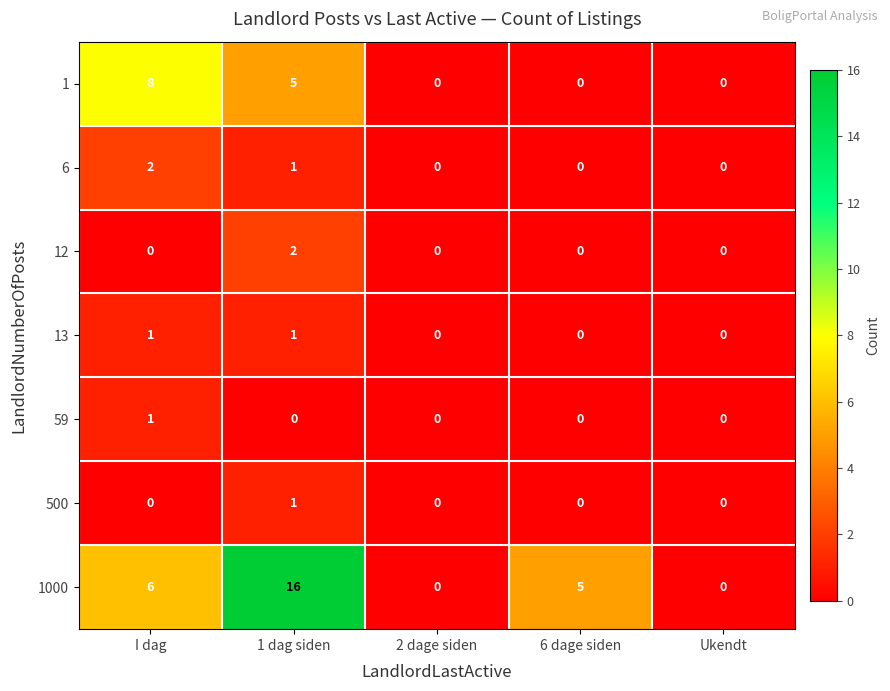

Which series has the largest range (max minus min)?

1000